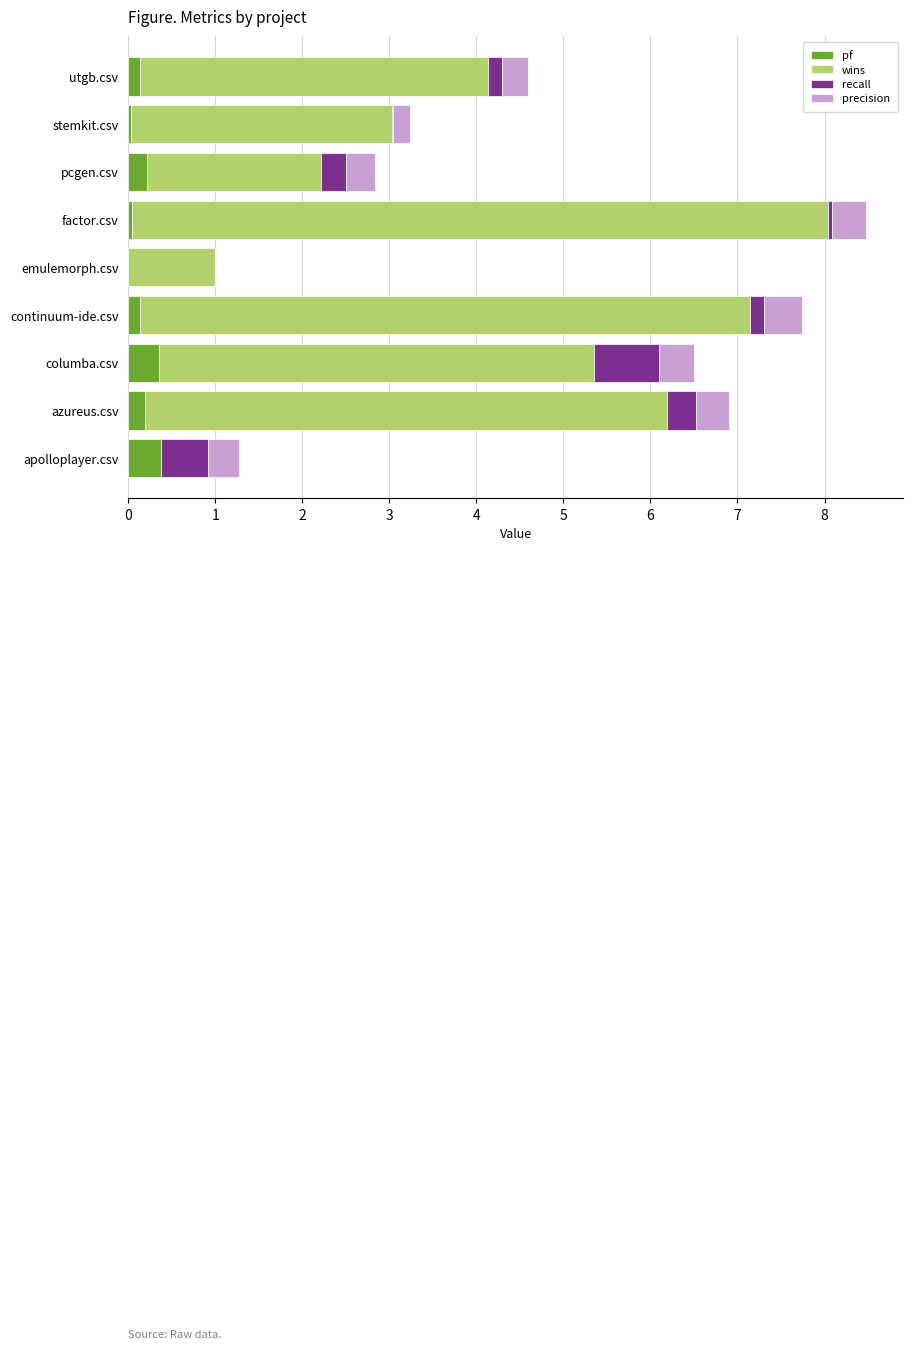

True or false: pf has a value of 0.4 at apolloplayer.csv.

True